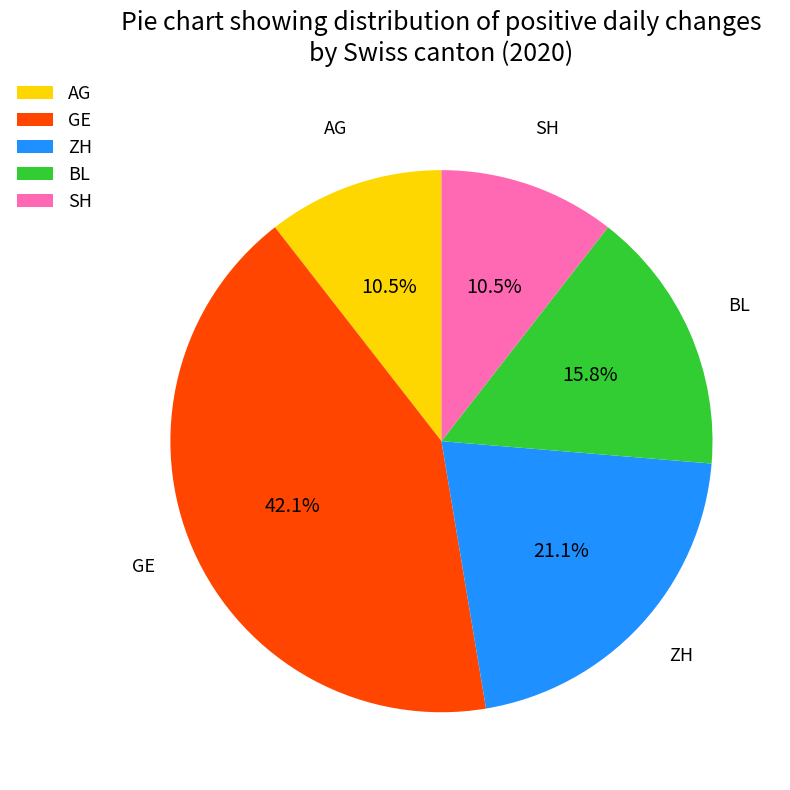

What is the largest slice in the pie chart?

GE